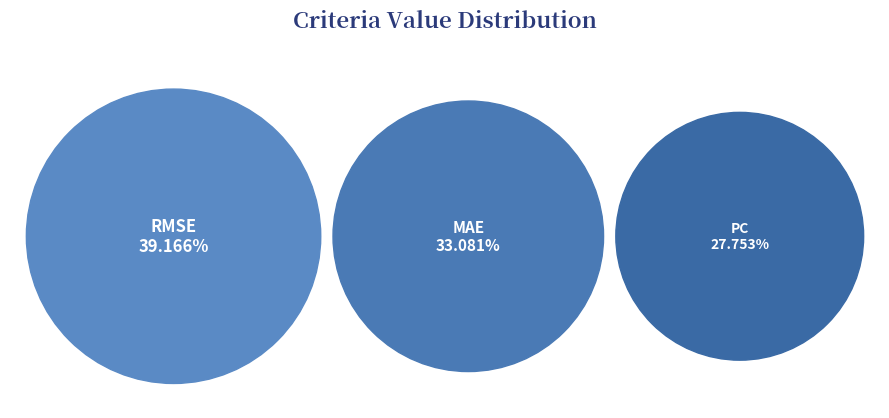

To the nearest percent, what is the difference between the RMSE and PC slice percentages?

11%